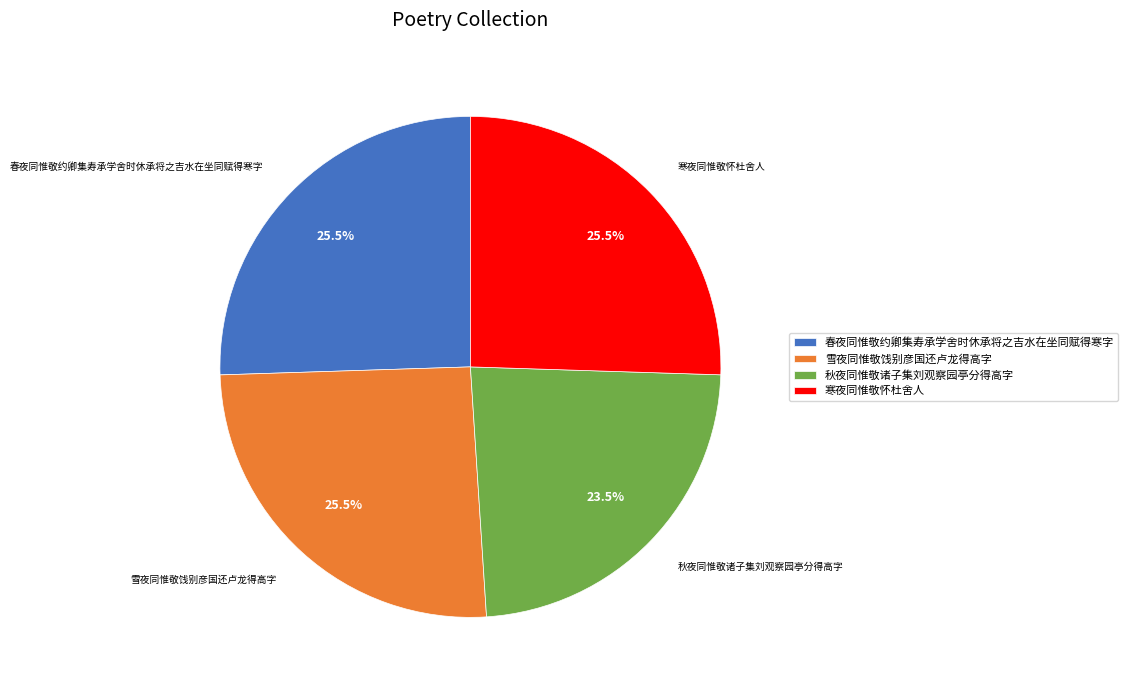

What is the smallest slice in the pie chart?

秋夜同惟敬诸子集刘观察园亭分得高字